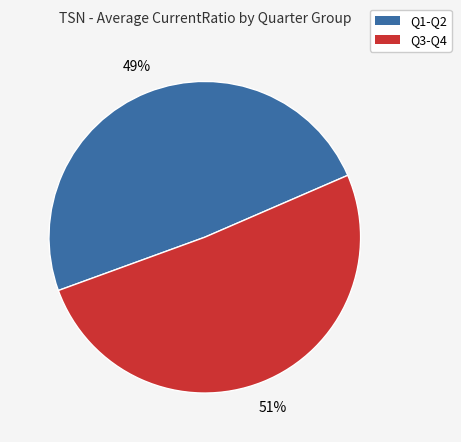

Is there a majority slice in this chart?

Yes